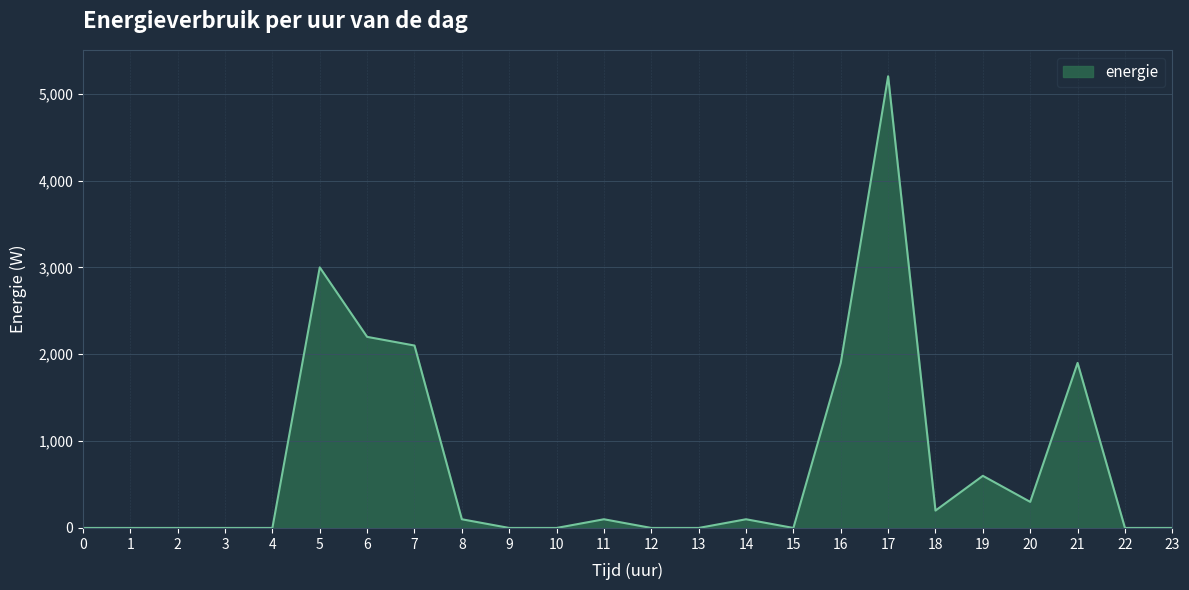

What is the difference between the maximum and minimum values?

5200